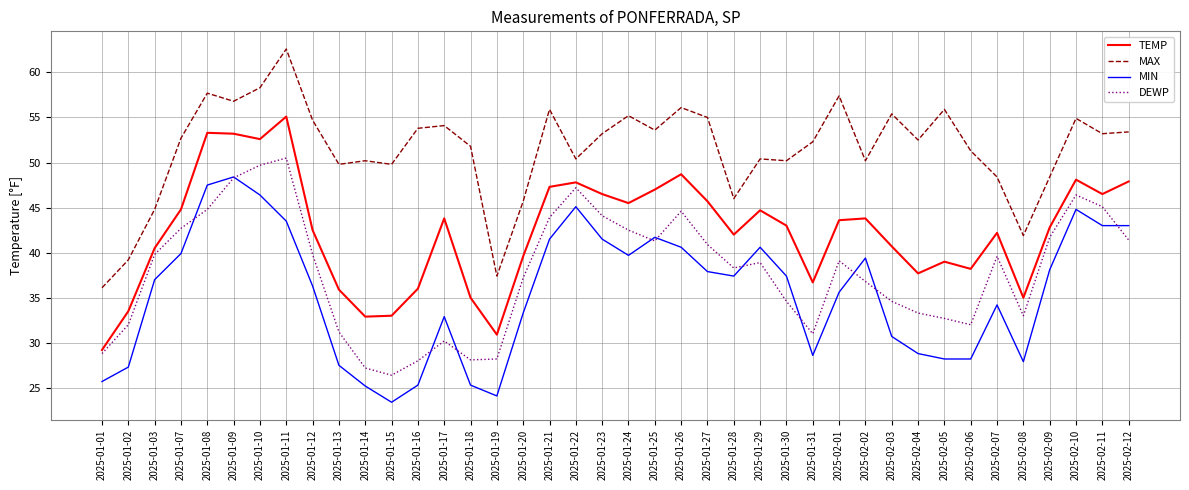

Which series changed the most between 2025-01-23 and 2025-02-09?

MAX